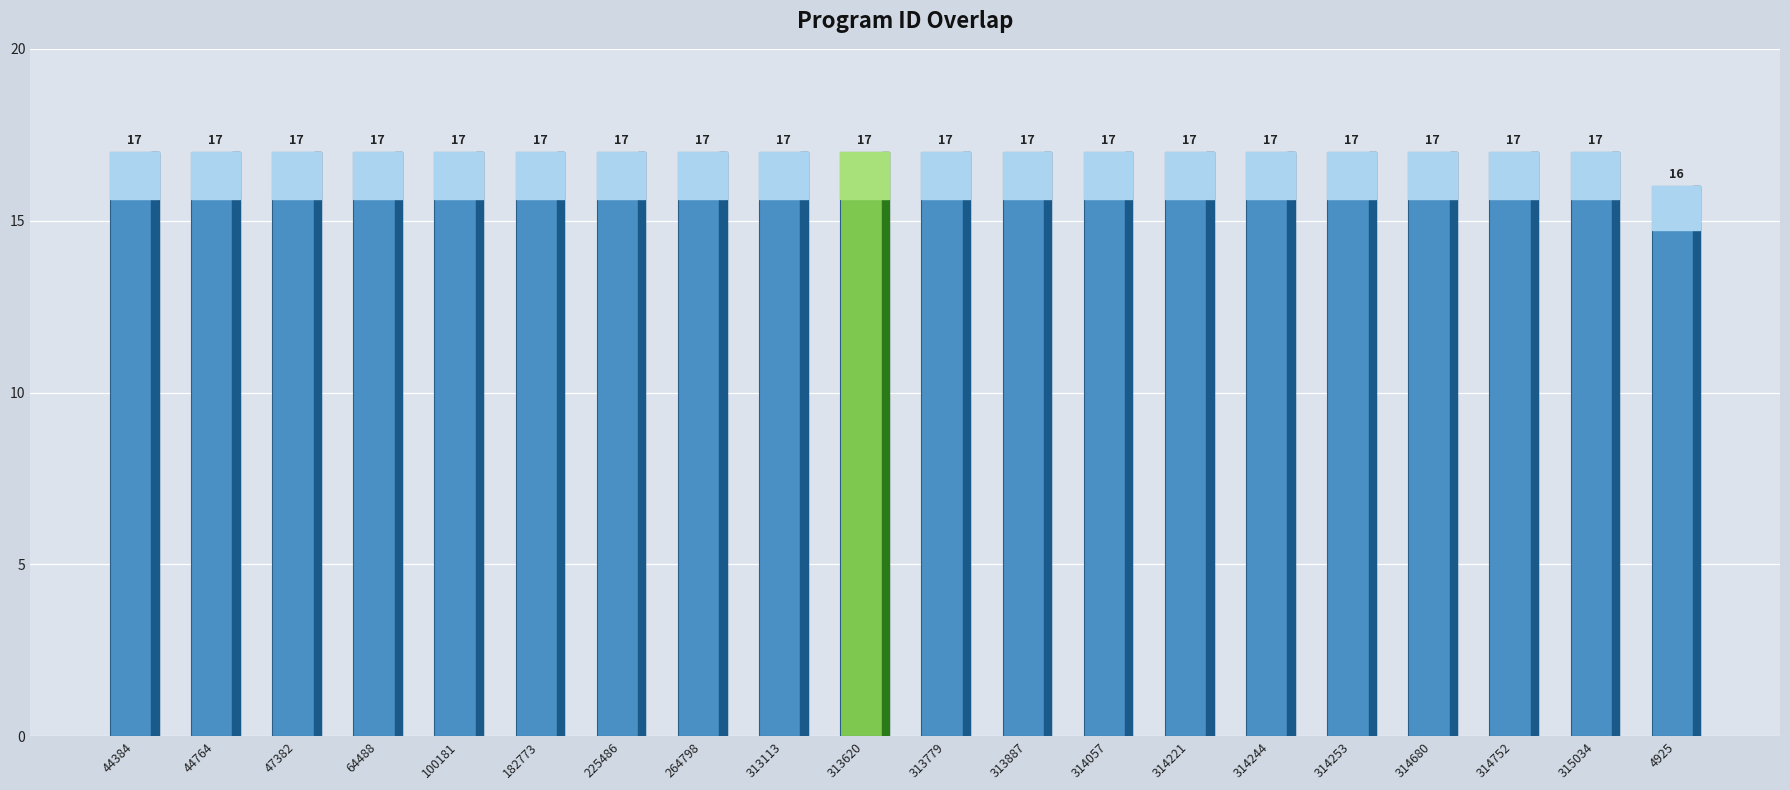

What is the ratio of the value at 44384 to the value at 44764?

1.0